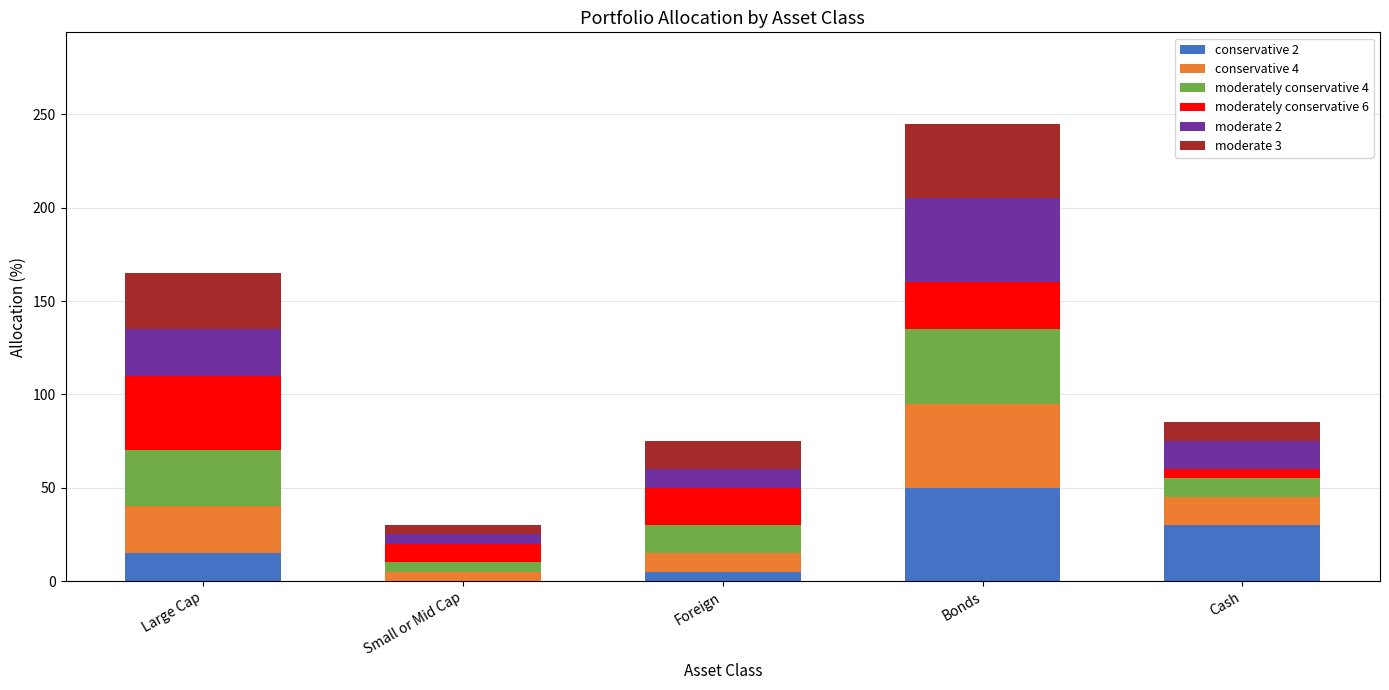

Reading left to right, list the values for the conservative 2 series.

Large Cap=15	Small or Mid Cap=0	Foreign=5	Bonds=50	Cash=30